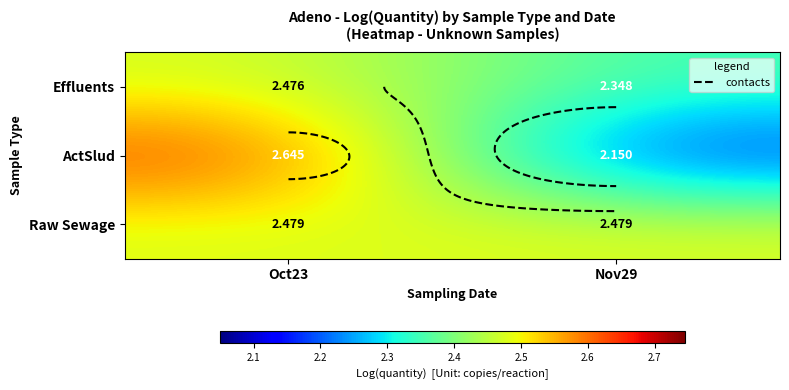

Is it true that ActSlud equals 1.0 at Nov29?

False